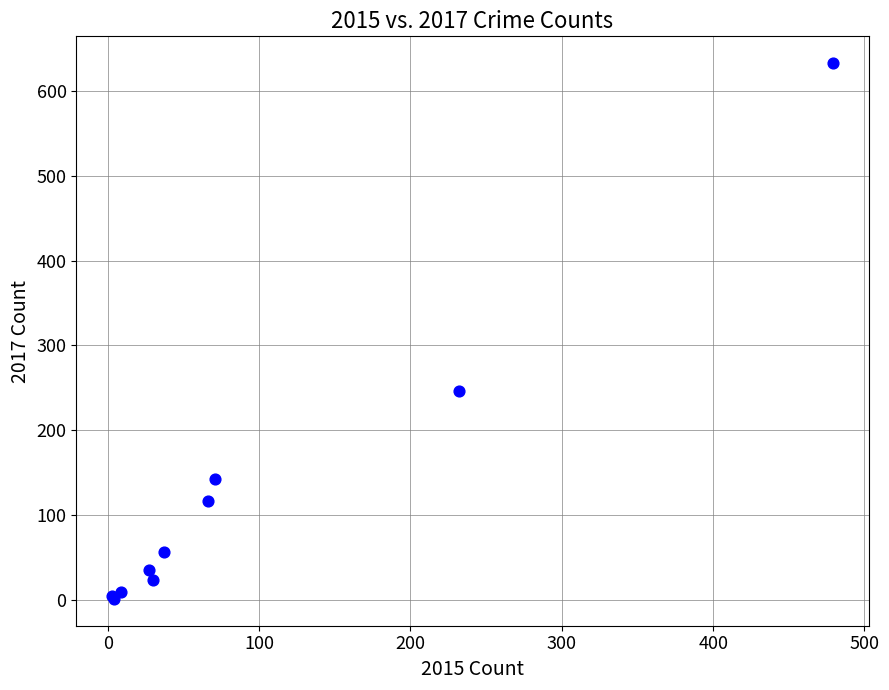

What Y value in the scatter plot is closest to 317?

246